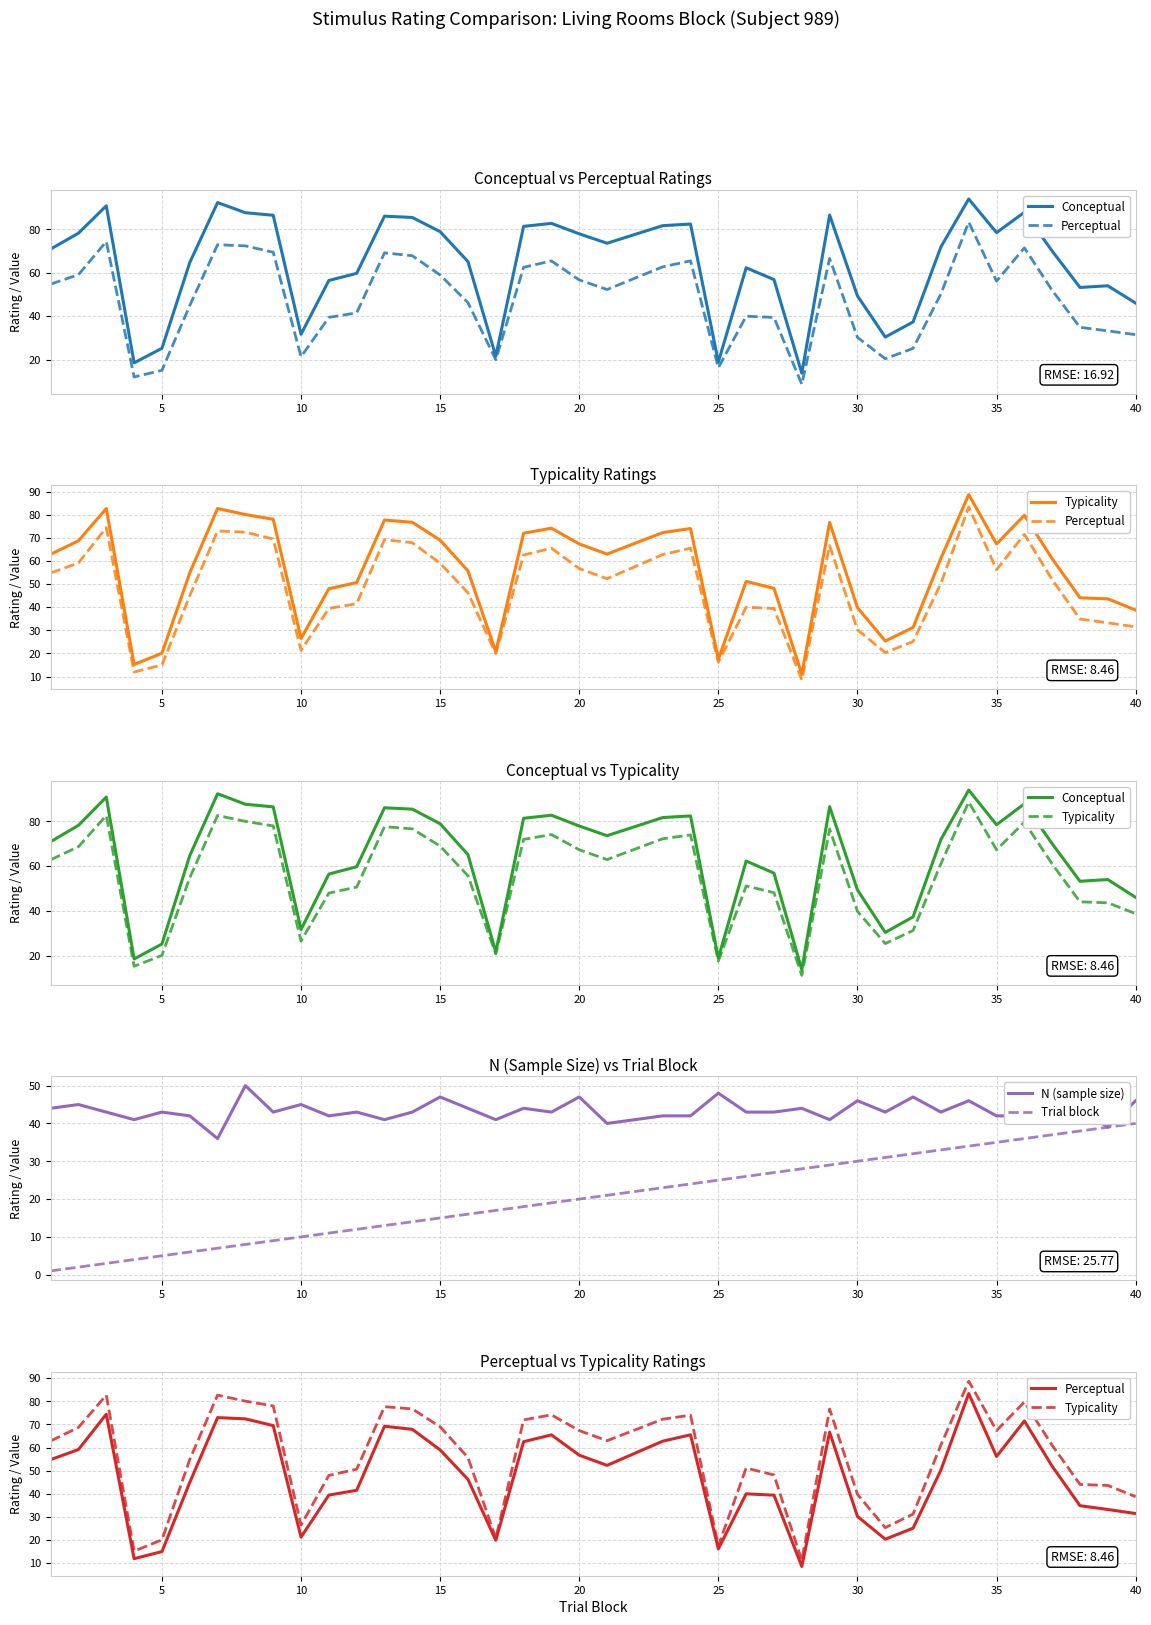

Which series has the largest range (max minus min)?

Conceptual